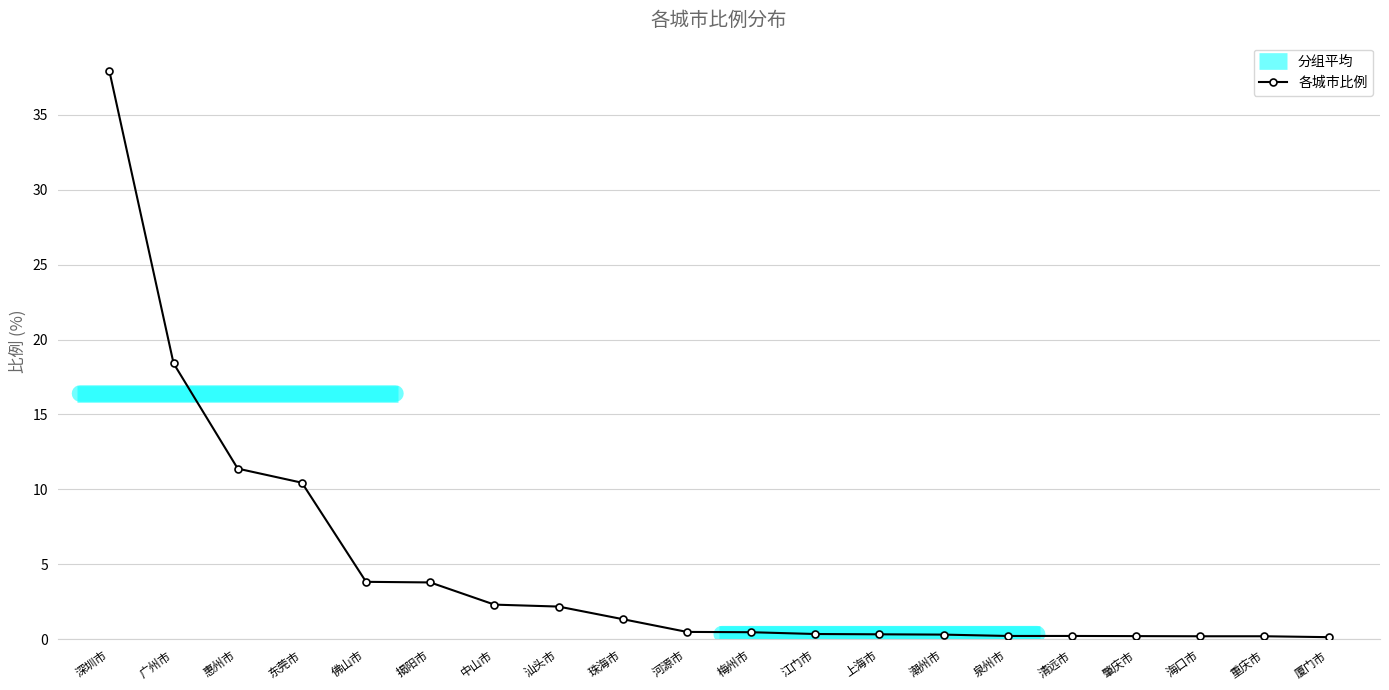

What is the label of the 16th point from the left?

清远市